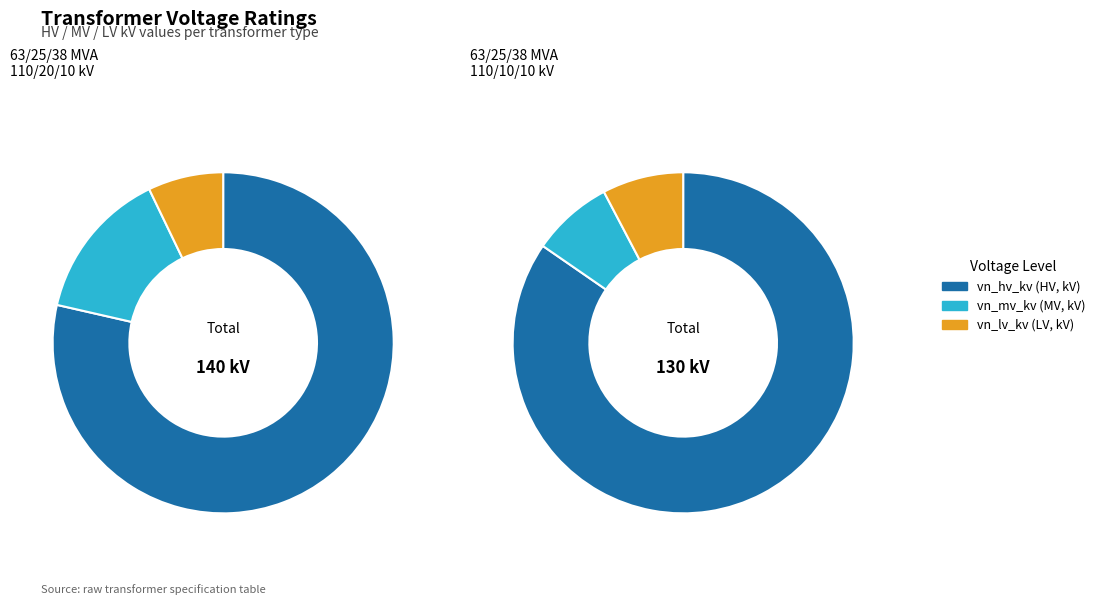

What is the smallest slice in the pie chart?

63/25/38 MVA 110/10/10 kV